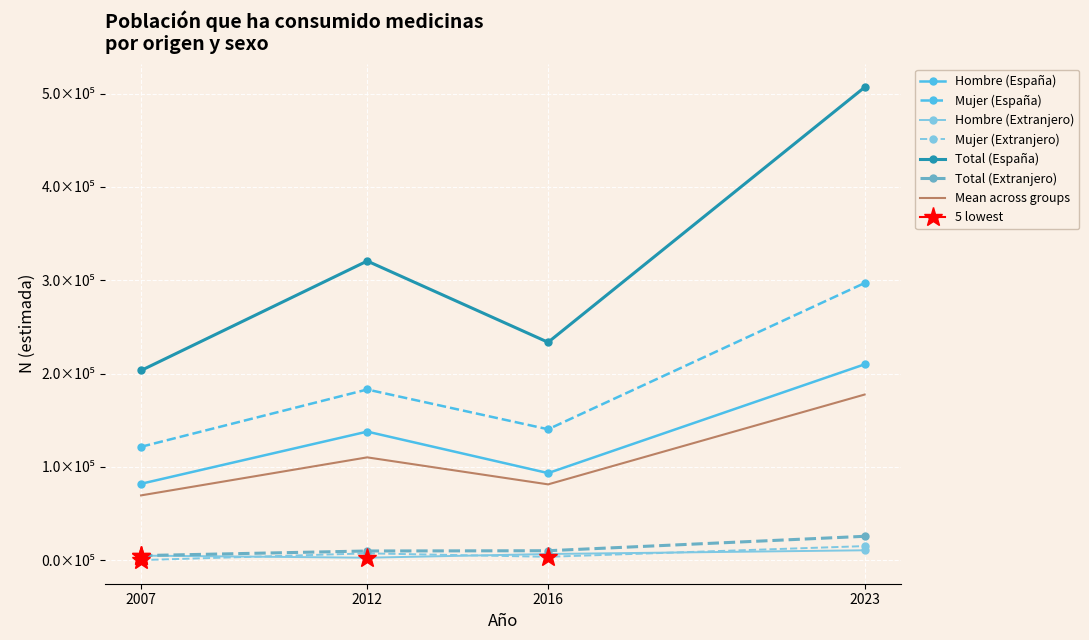

The value of Mujer (España) at 2007 is 121472. True or false?

True